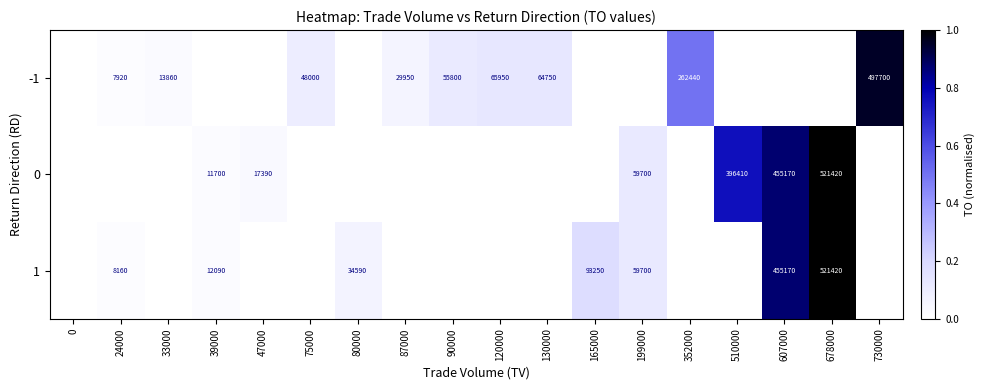

How many distinct data groups are displayed?

3